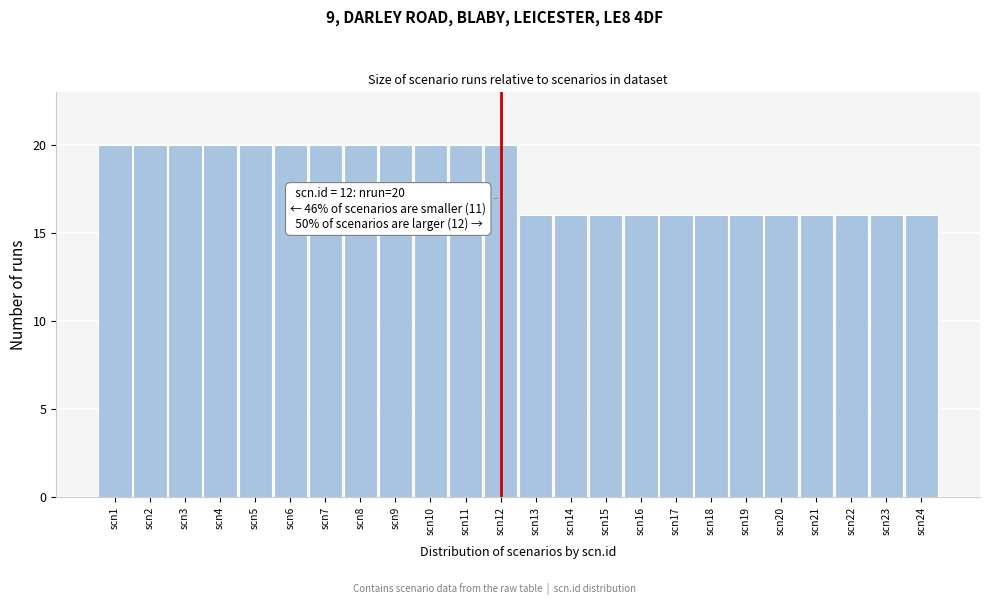

Reading right to left, what are all the values shown in this chart?

scn24=16	scn23=16	scn22=16	scn21=16	scn20=16	scn19=16	scn18=16	scn17=16	scn16=16	scn15=16	scn14=16	scn13=16	scn12=20	scn11=20	scn10=20	scn9=20	scn8=20	scn7=20	scn6=20	scn5=20	scn4=20	scn3=20	scn2=20	scn1=20